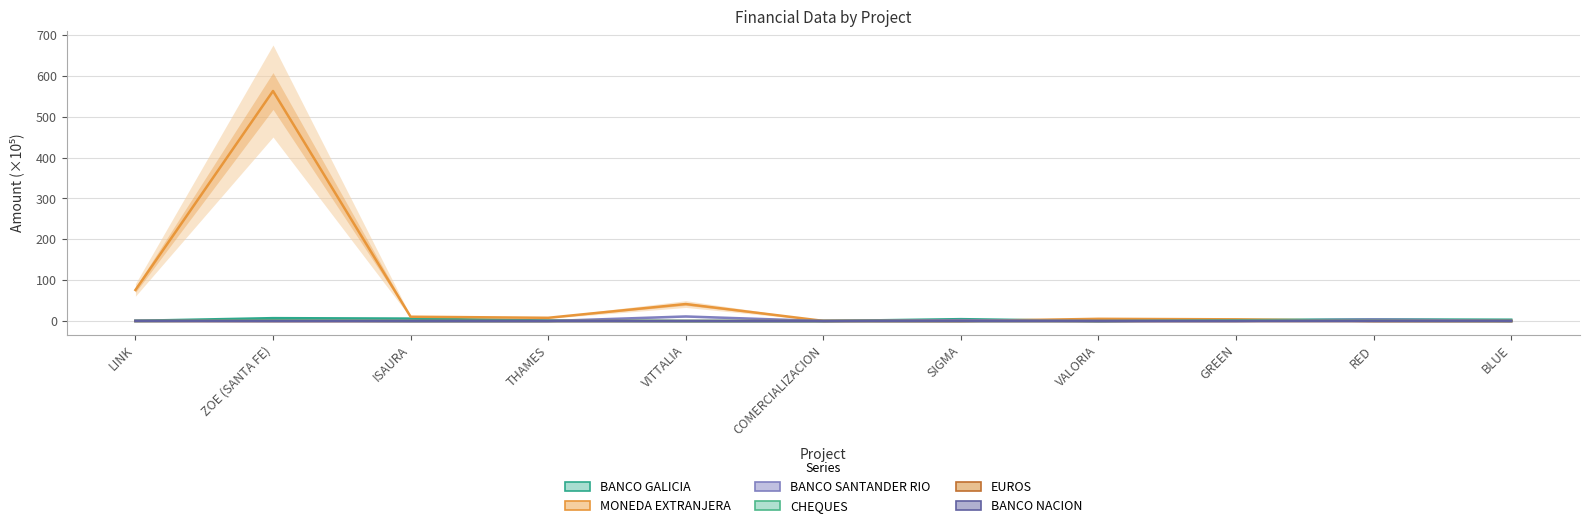

At which label is BANCO NACION closest to 0?

ZOE (SANTA FE)